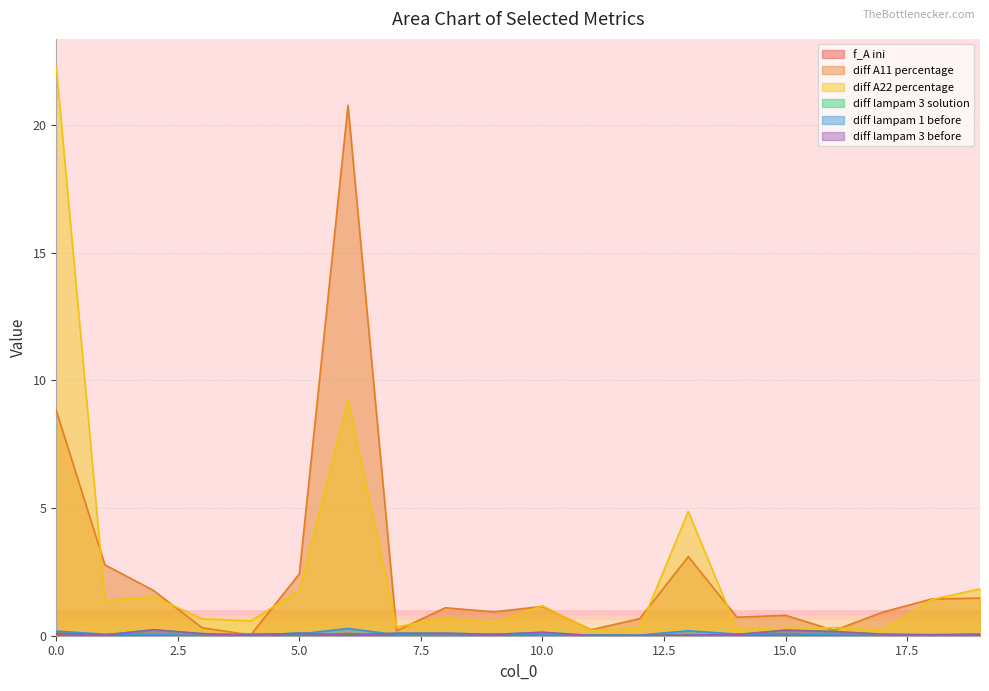

What is the value of the diff lampam 1 before point at the 7th from the left?

0.3